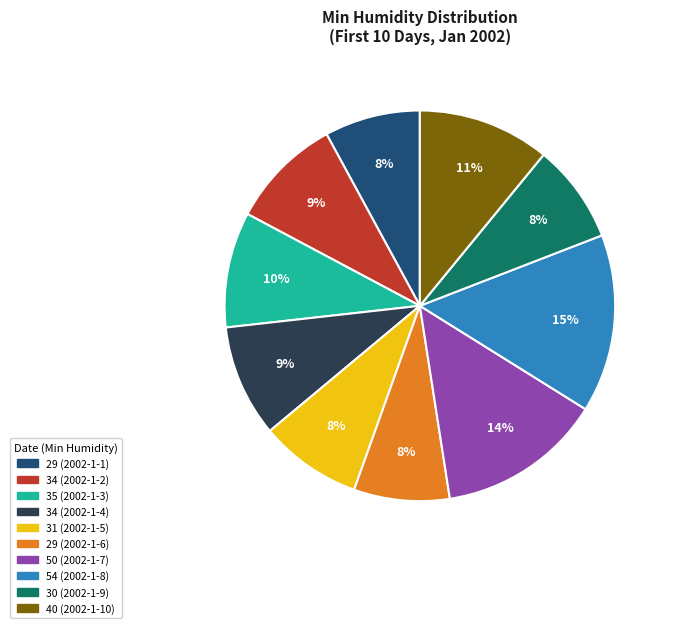

Is there a majority slice in this chart?

No